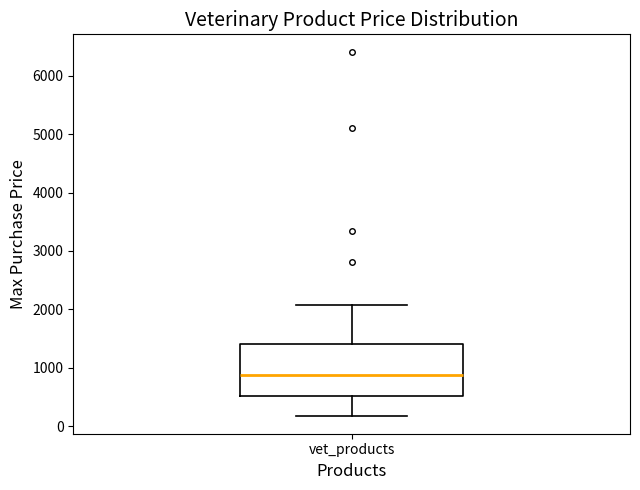

Where is the upper edge of the box for vet_products on the y-axis? The values are not printed on the chart, so give them approximately, as read against the axis.

1400